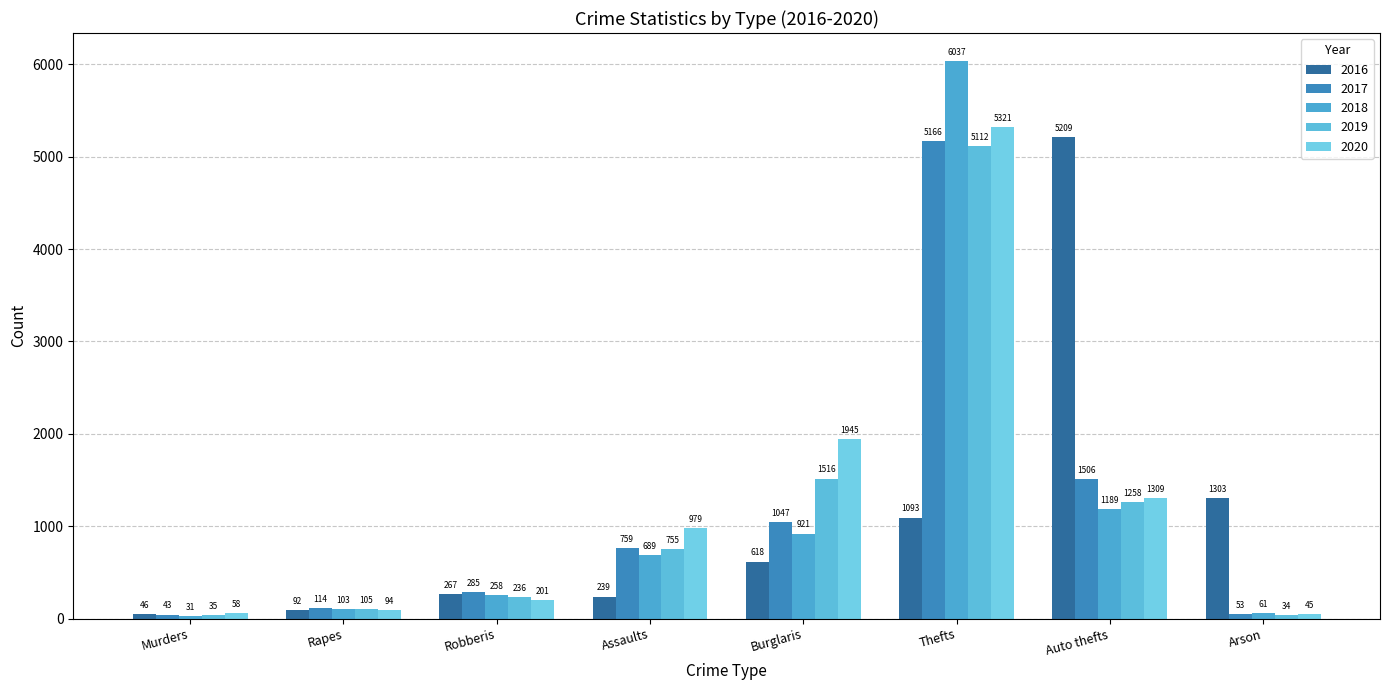

What is the difference between the maximum and minimum values in the 2017 series?

5123